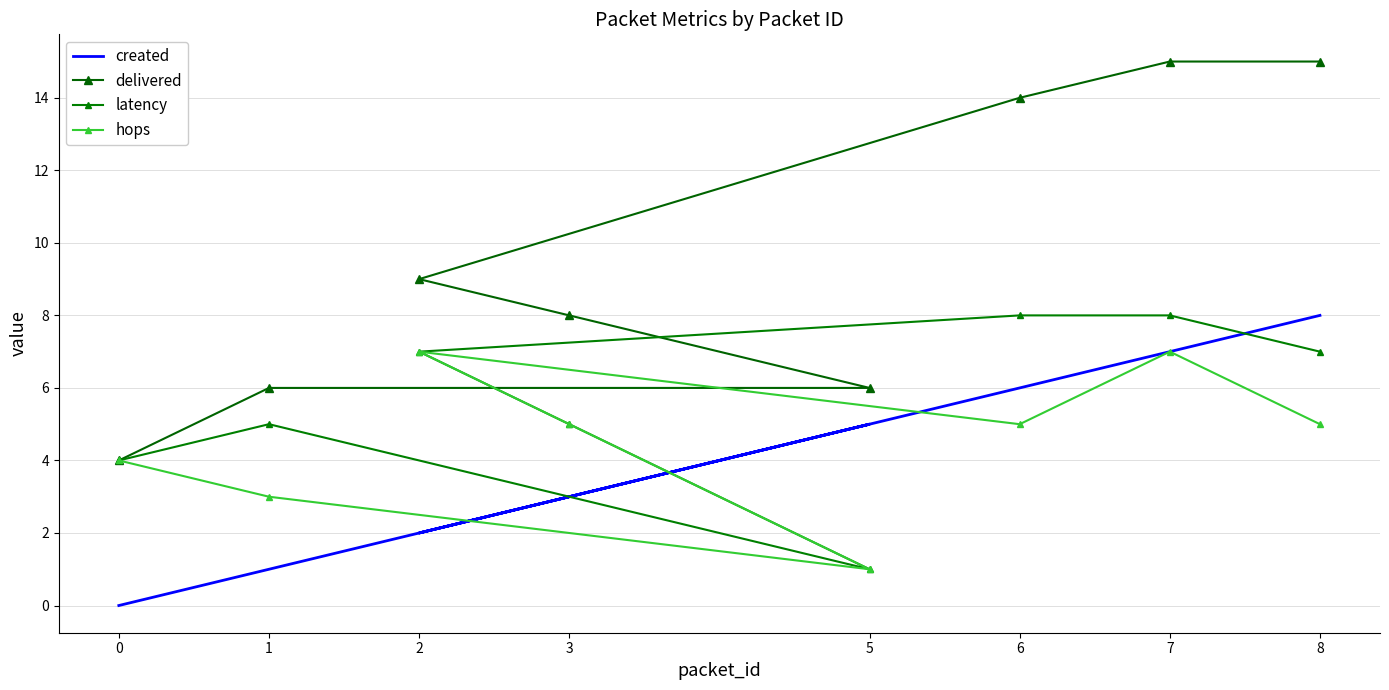

Which series has the largest total across all categories?

delivered